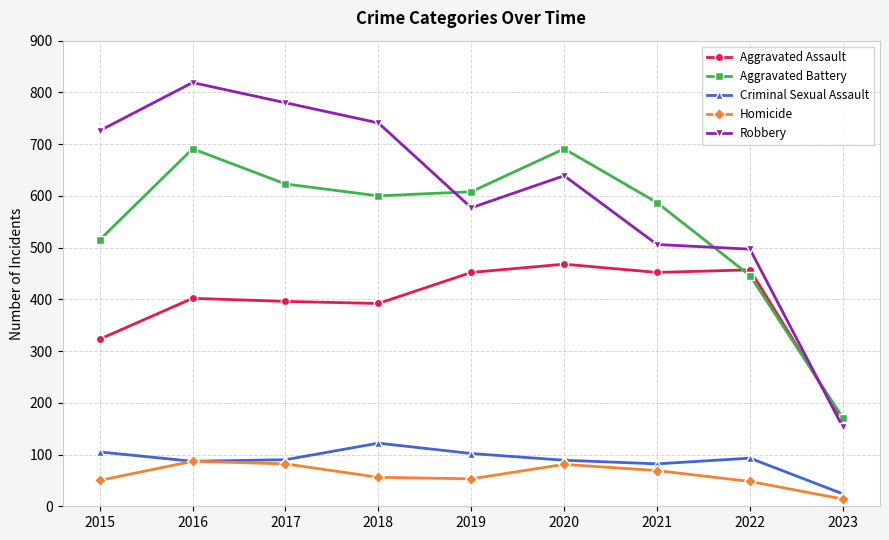

Rank the categories by Robbery value from highest to lowest.

2016, 2017, 2018, 2015, 2020, 2019, 2021, 2022, 2023